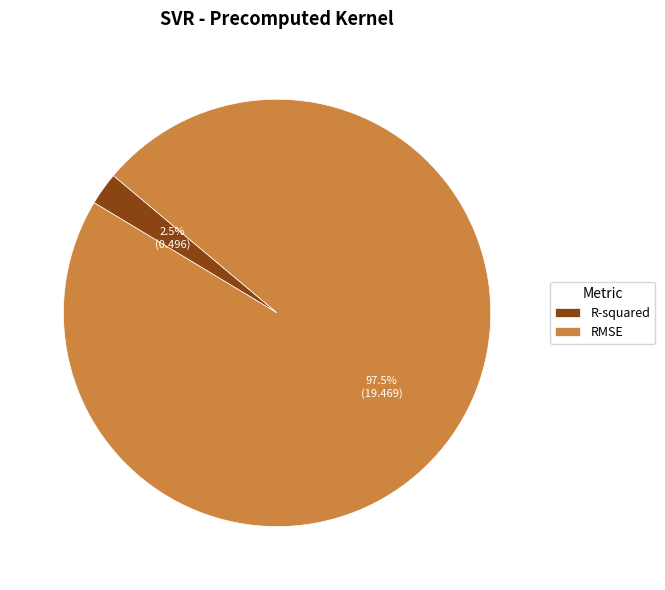

Rank the categories by value from highest to lowest.

RMSE, R-squared